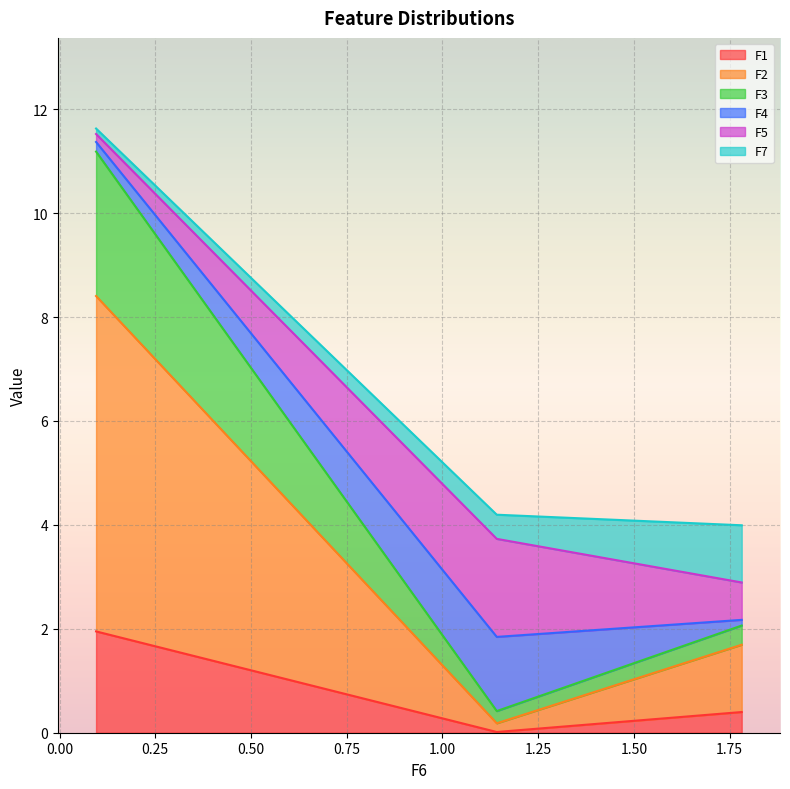

Which series has the largest total across all categories?

F2